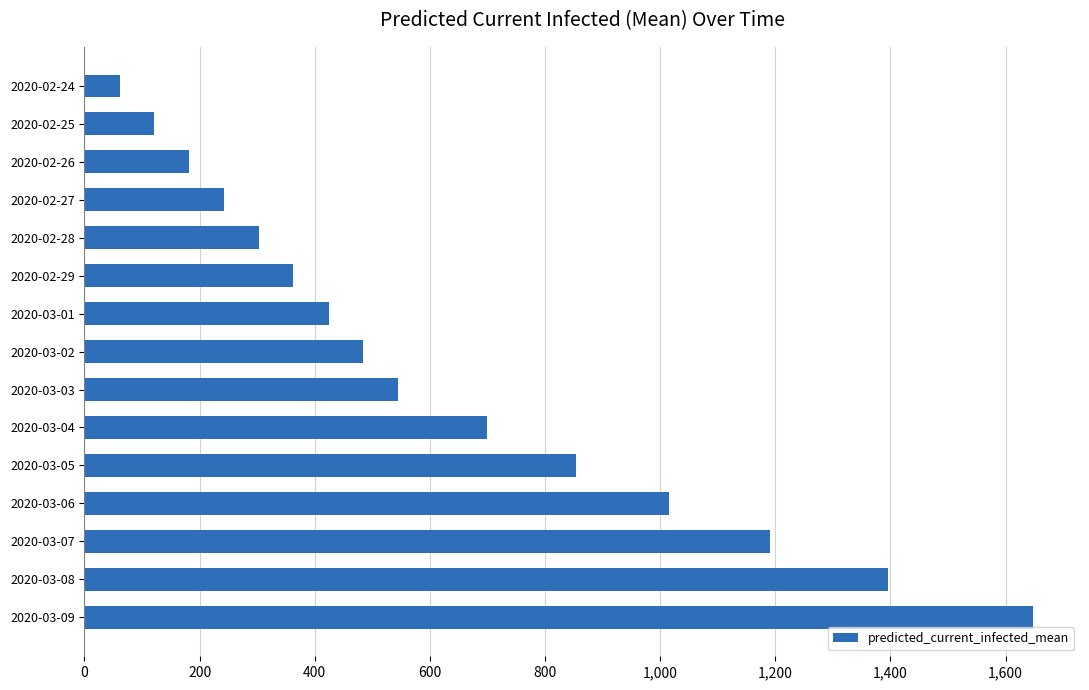

How many series are shown in this chart?

1